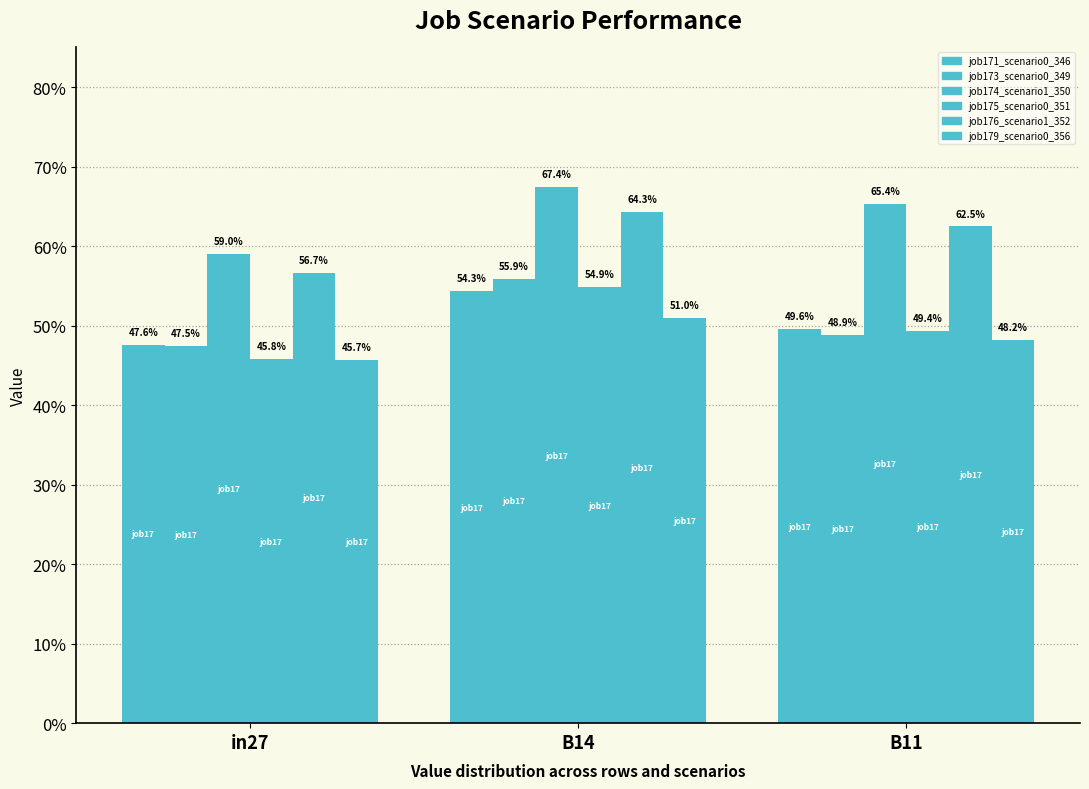

Does the chart contain stacked bars?

No